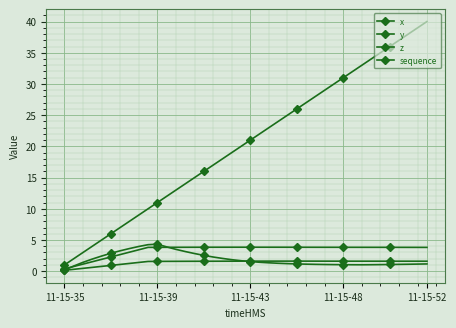

True or false: sequence and x intersect in this chart.

False